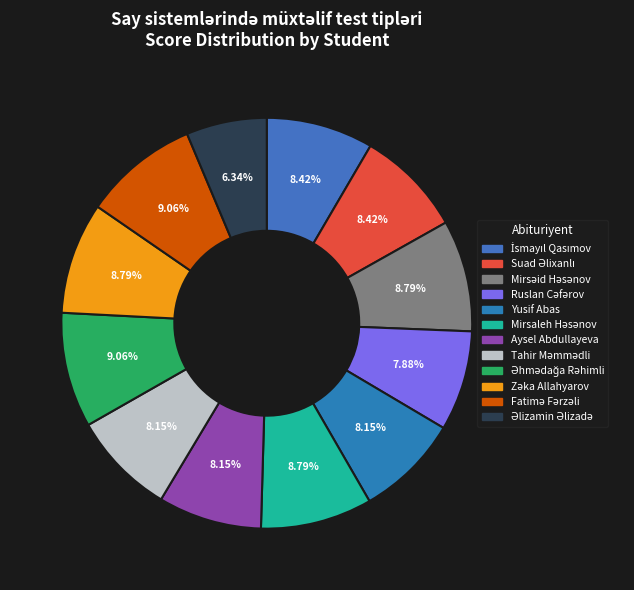

What percentage is the Suad Əlixanlı slice, to the nearest percent?

8%